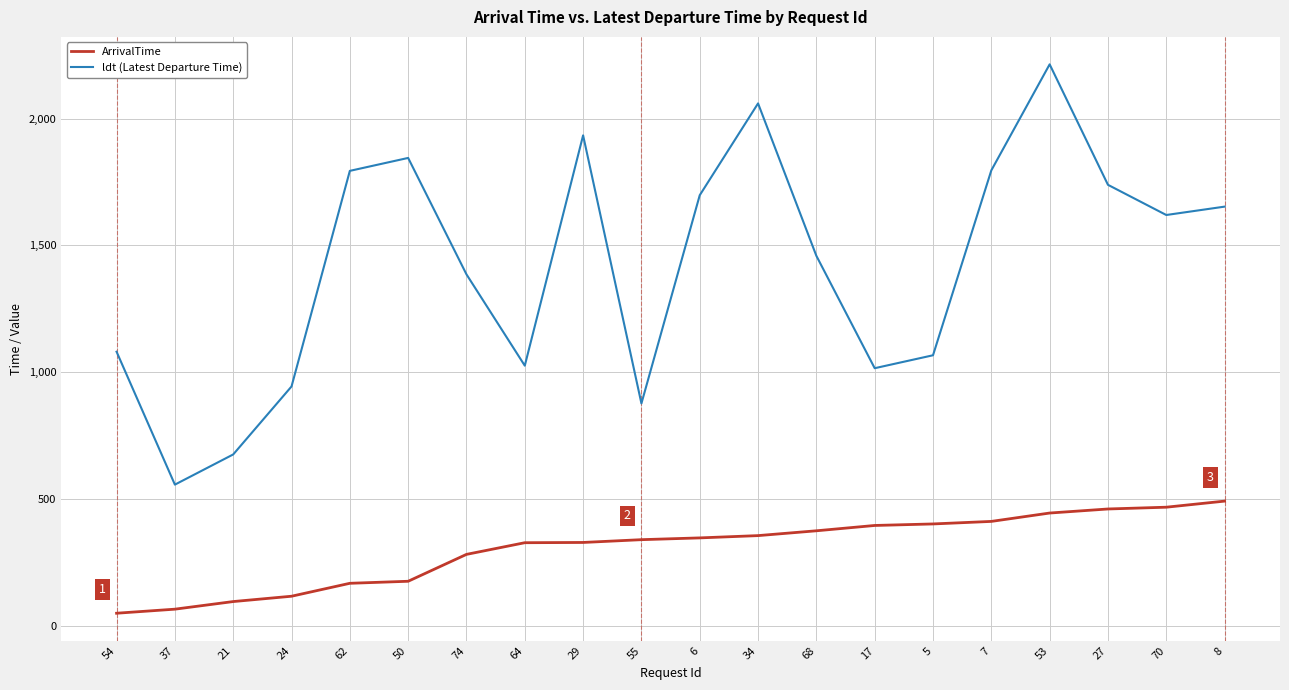

At 5, list the series in order from largest to smallest.

ldt (Latest Departure Time), ArrivalTime